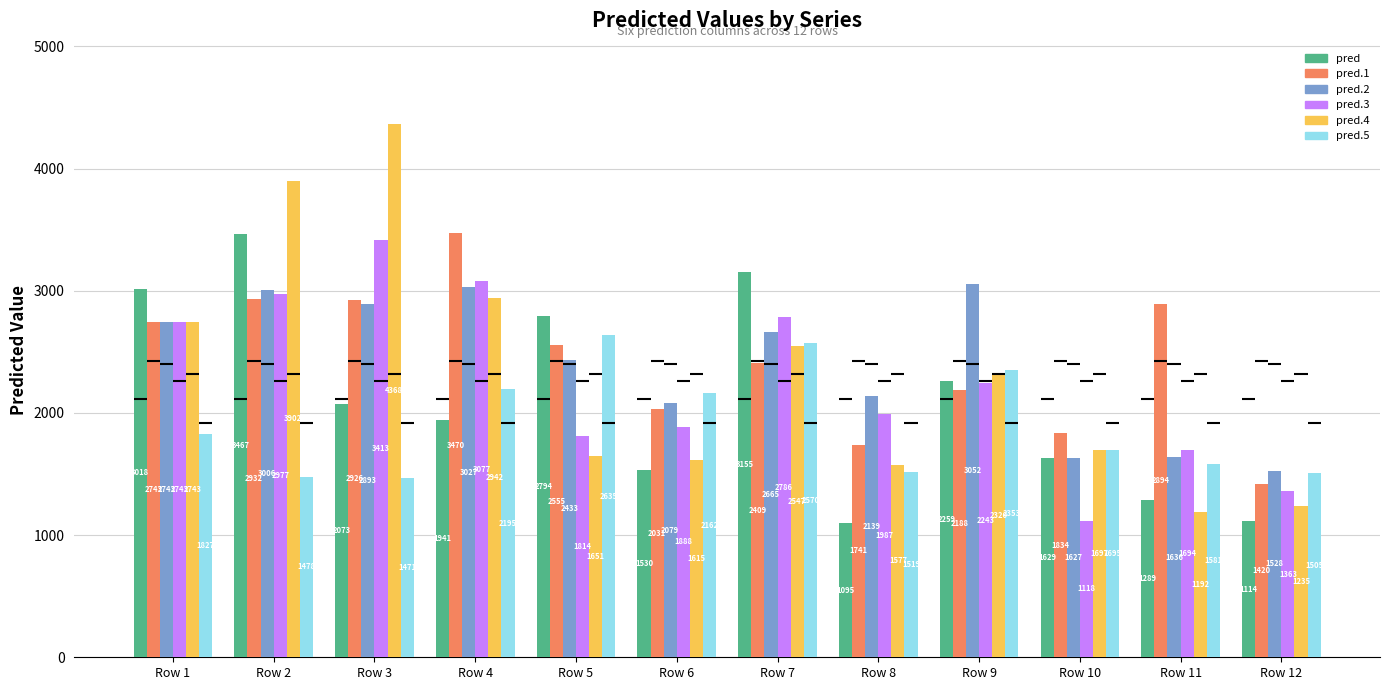

The value of pred.4 at Row 2 is 3902.4. True or false?

True